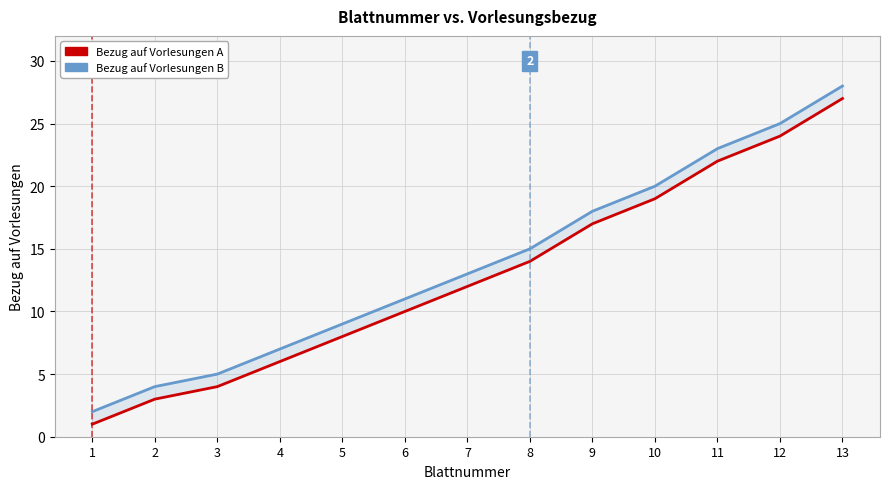

What is the value of the Bezug auf Vorlesungen B point at the 2nd from the left?

4